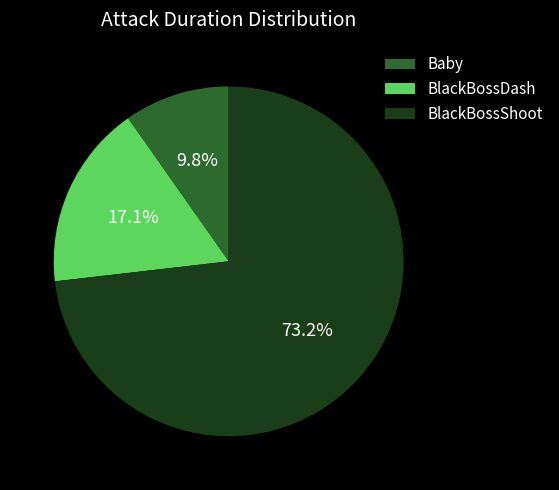

What percentage is the BlackBossDash slice, to the nearest percent?

17%